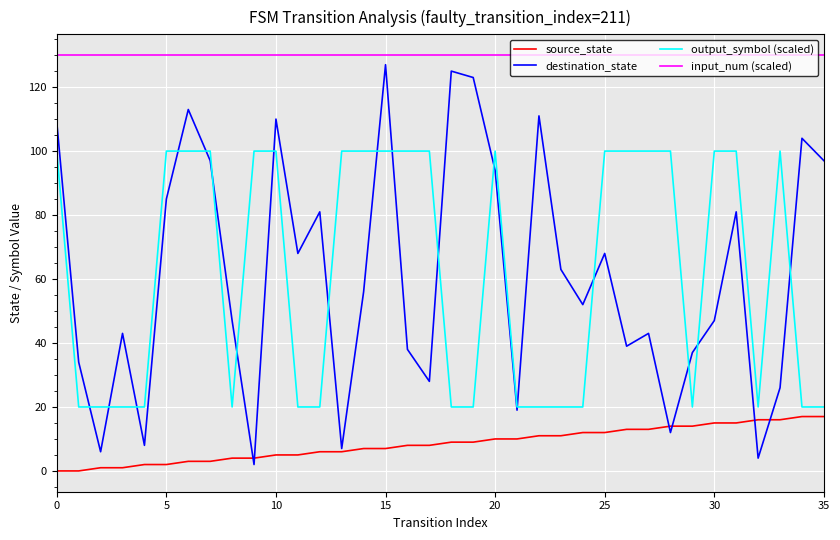

What is the maximum value for destination_state?

127